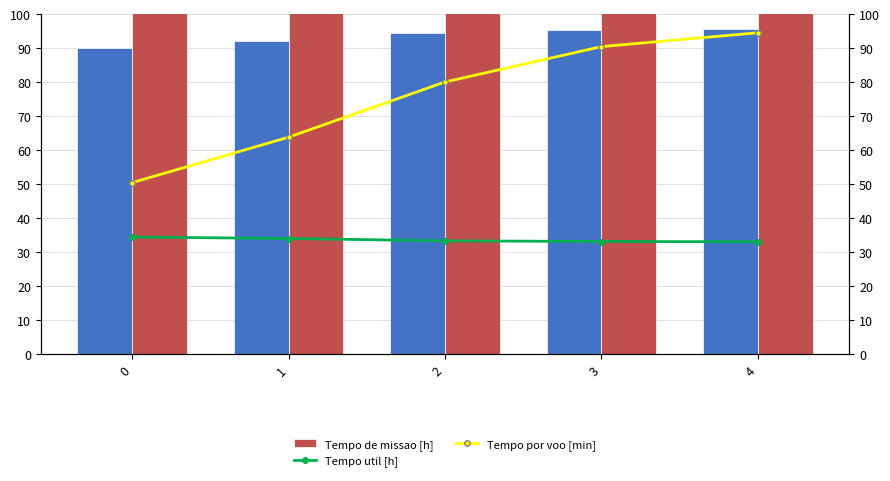

True or false: Tempo util [h] has a value of 33.2 at 3.

True